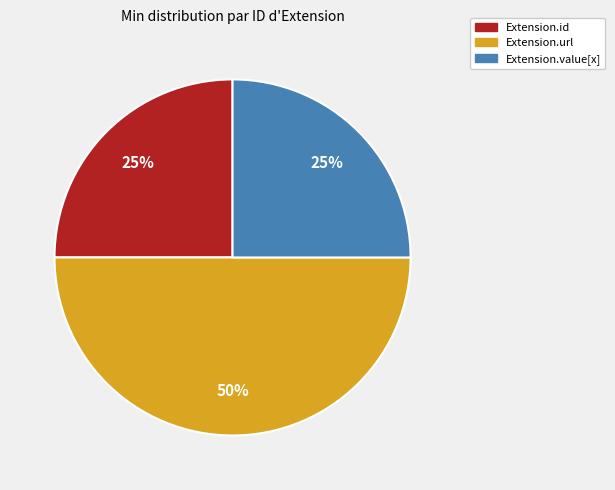

To the nearest percent, what is the difference between the largest and smallest slice percentages?

25%